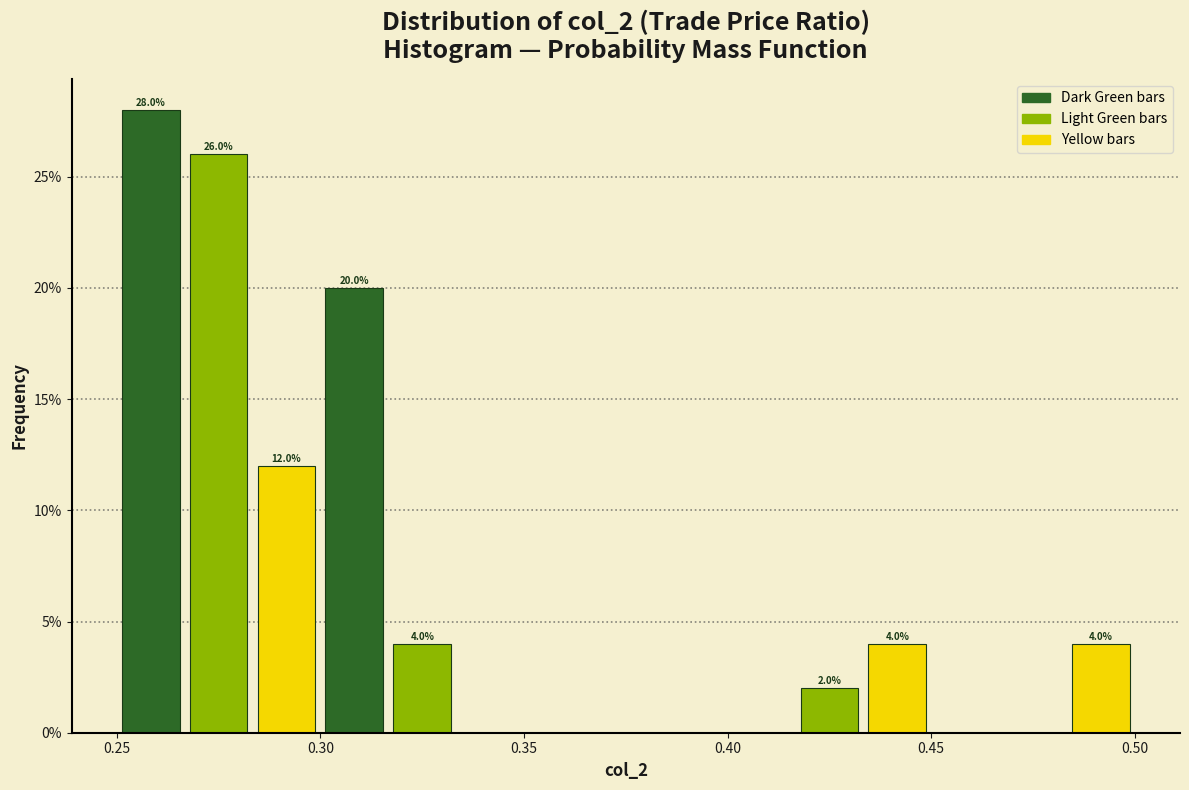

Read against the x-axis, roughly where is the centre of the tallest bar?

0.260